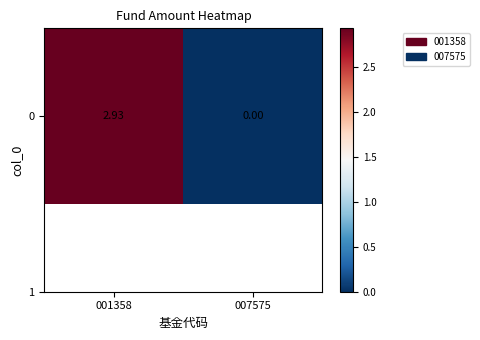

What is the average value?

1.5